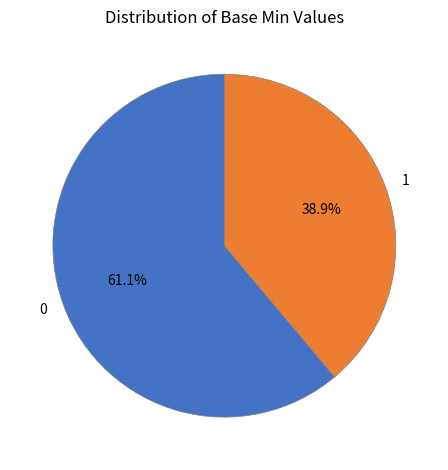

Count the number of slices in the pie.

2